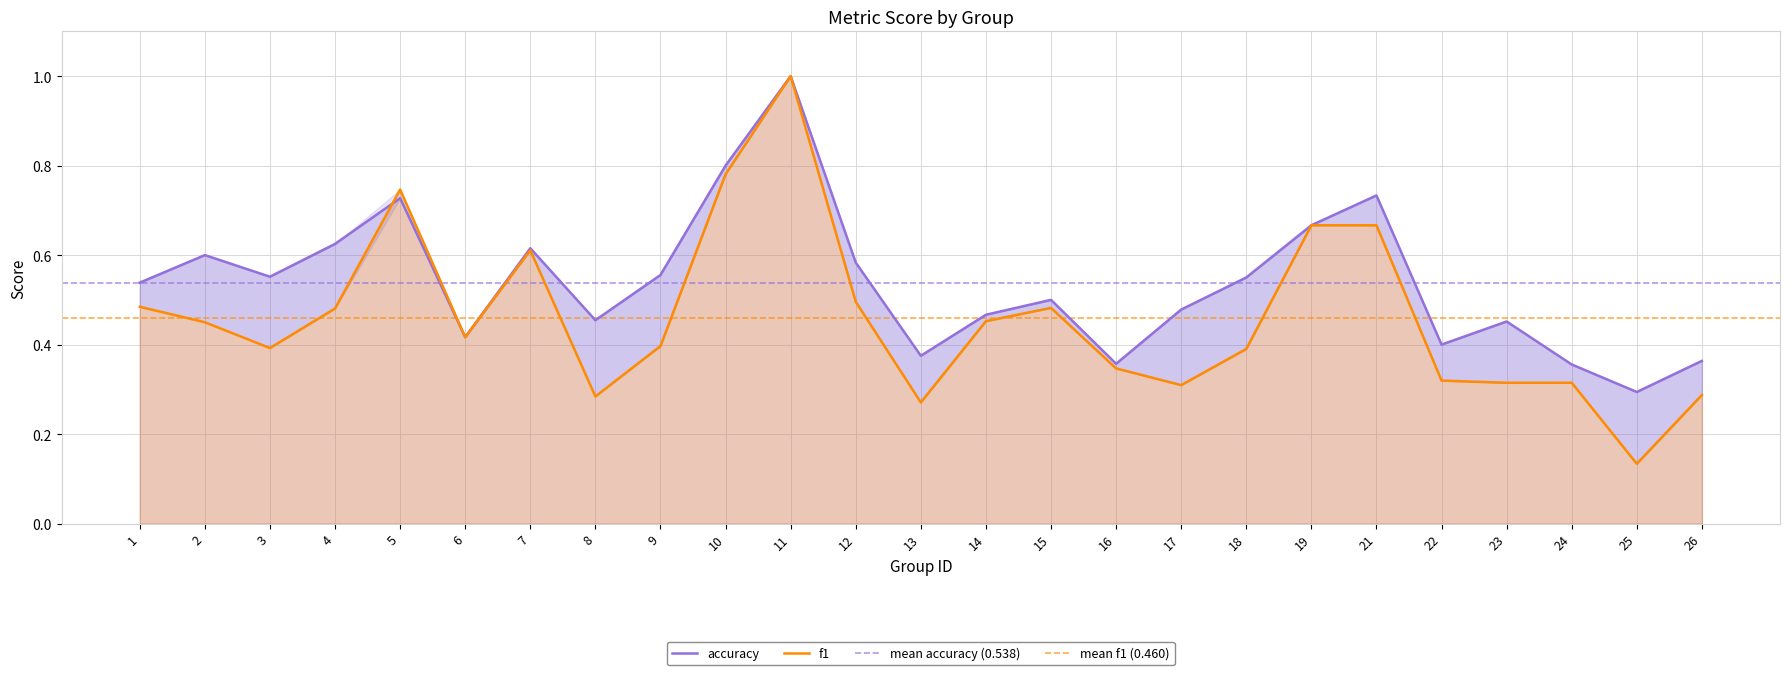

At how many categories does at least one series exceed 0?

25